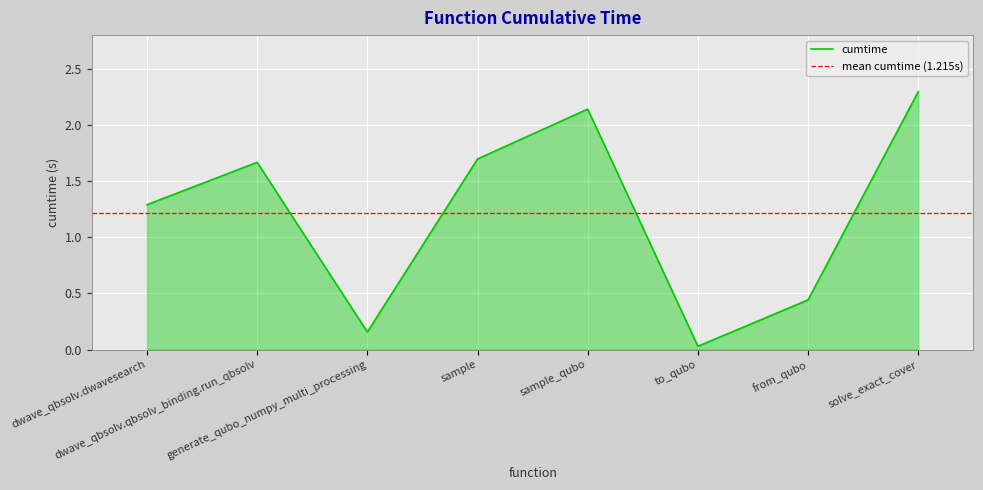

What is the approximate value at sample_qubo?

2.1